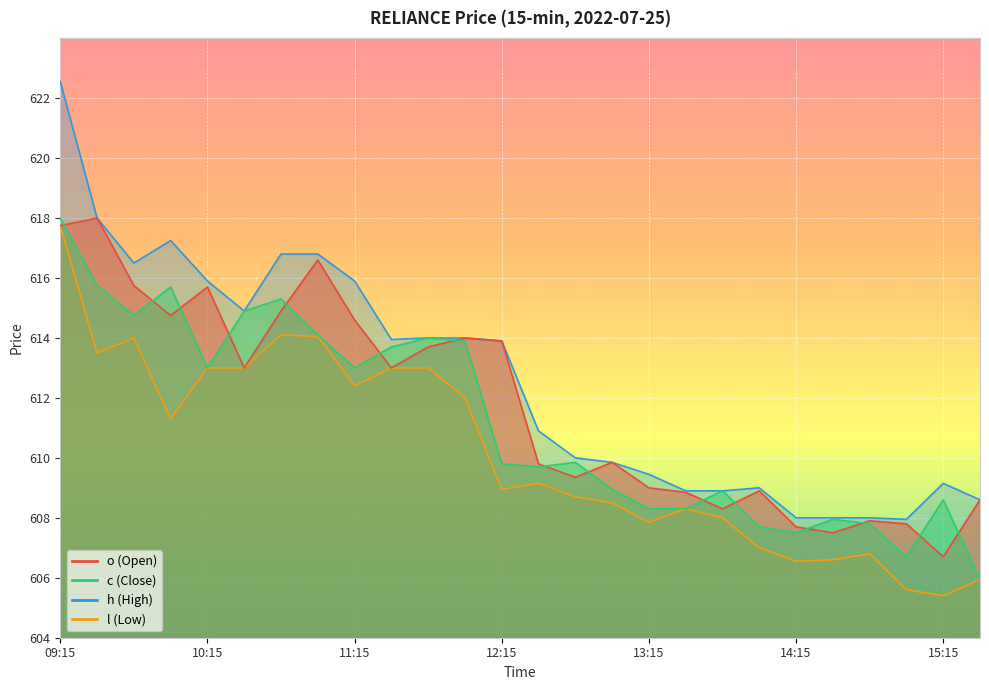

What value does the l series have at 11:45?

613.0